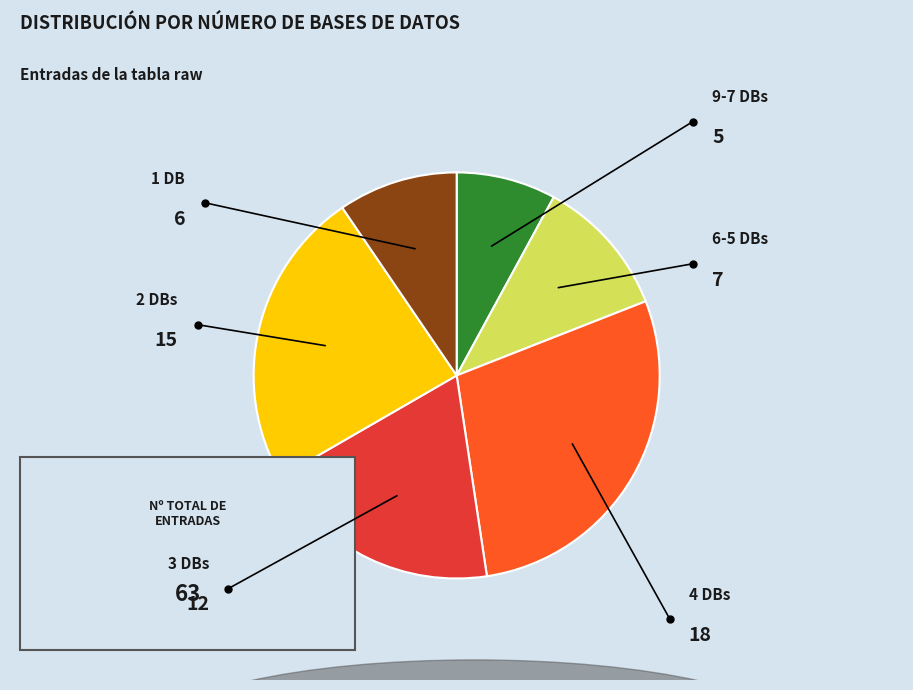

Is there any slice that represents more than half of the pie?

No